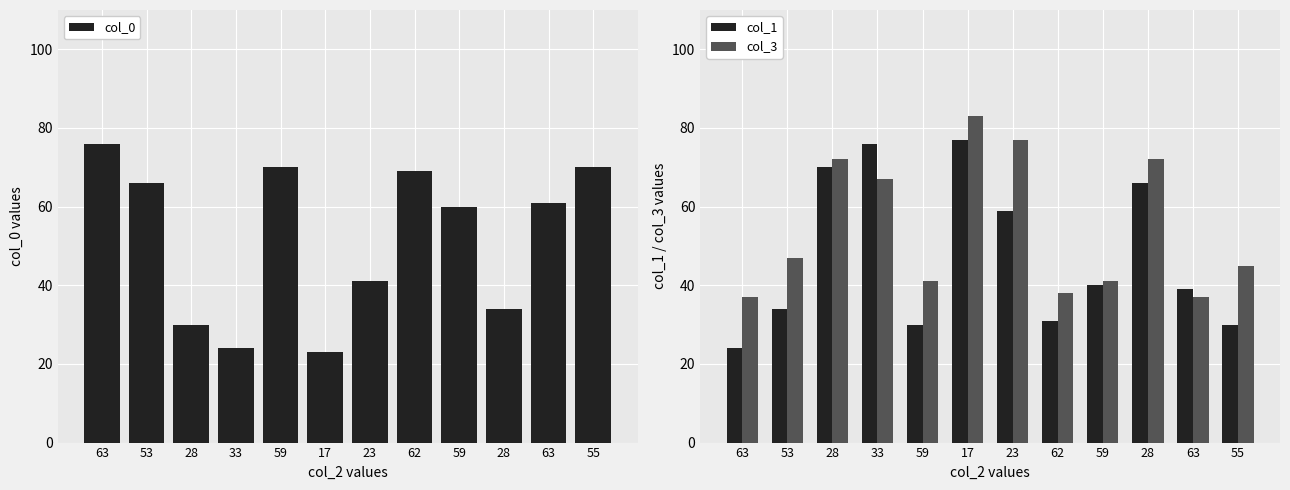

What is the difference between the col_1 values at 59 and 62?

1